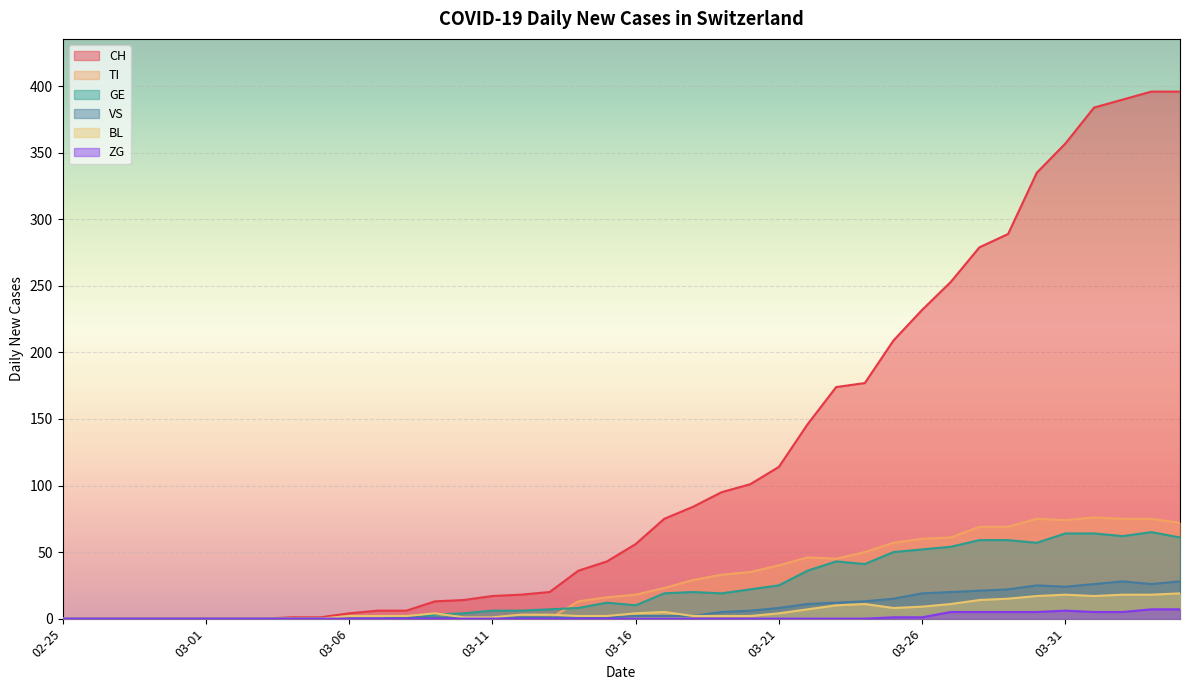

True or false: TI and CH intersect in this chart.

False